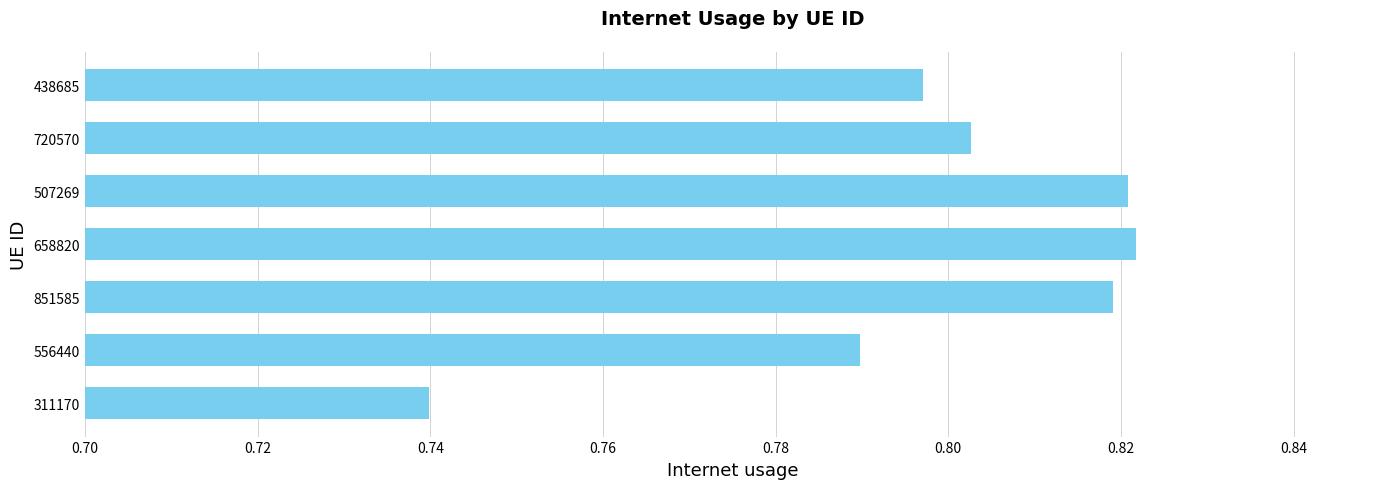

At which category does the chart reach its minimum across all series?

311170